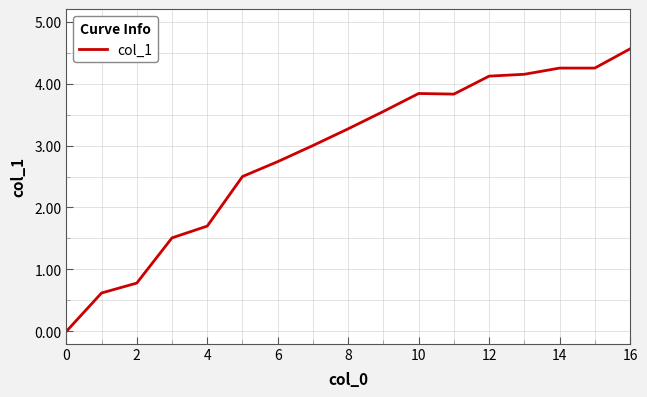

How many distinct data groups are displayed?

1